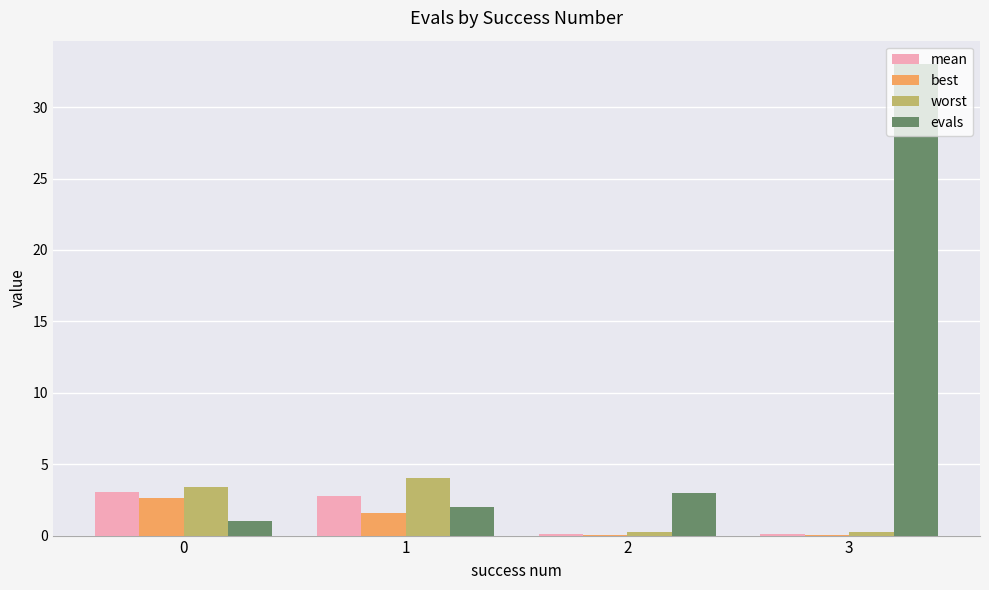

The value of best at 1 is 1.6. True or false?

True